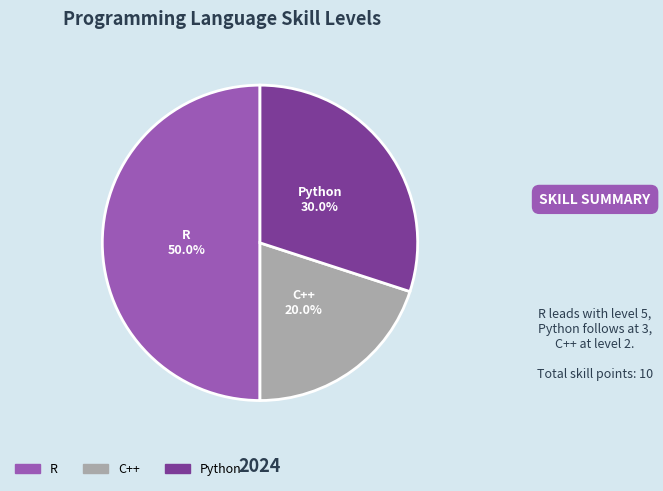

True or false: C++ accounts for 32% of the total.

False